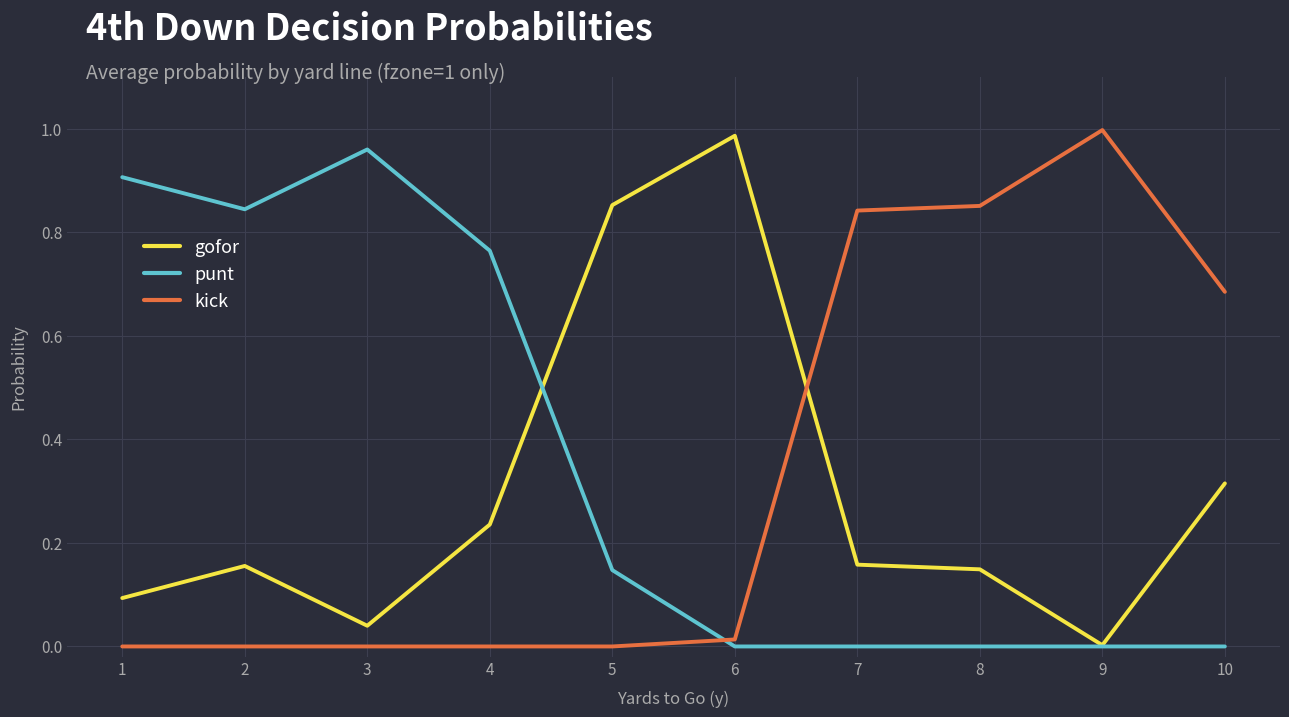

Is the value of gofor at 10 greater than the value of punt at 10?

Yes